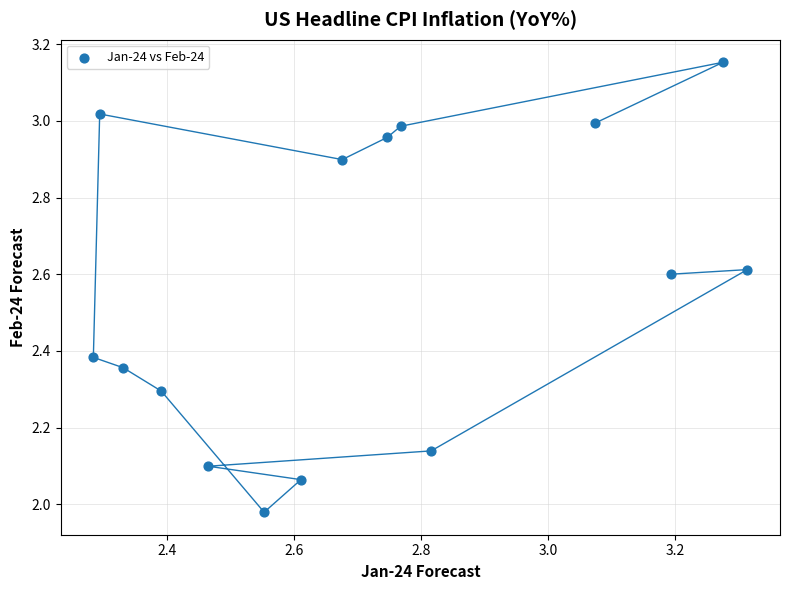

What is the range of X values (max minus min)?

1.0